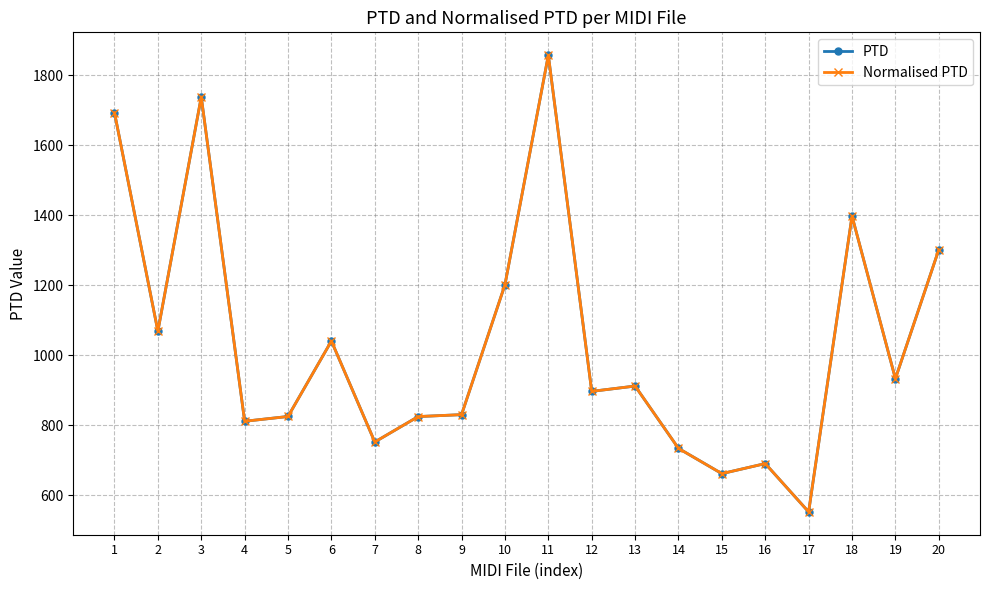

True or false: Normalised PTD and PTD intersect in this chart.

False